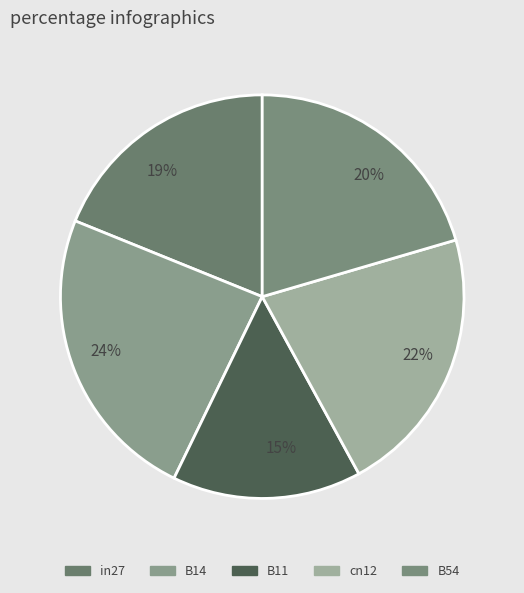

How many segments does this pie chart have?

5